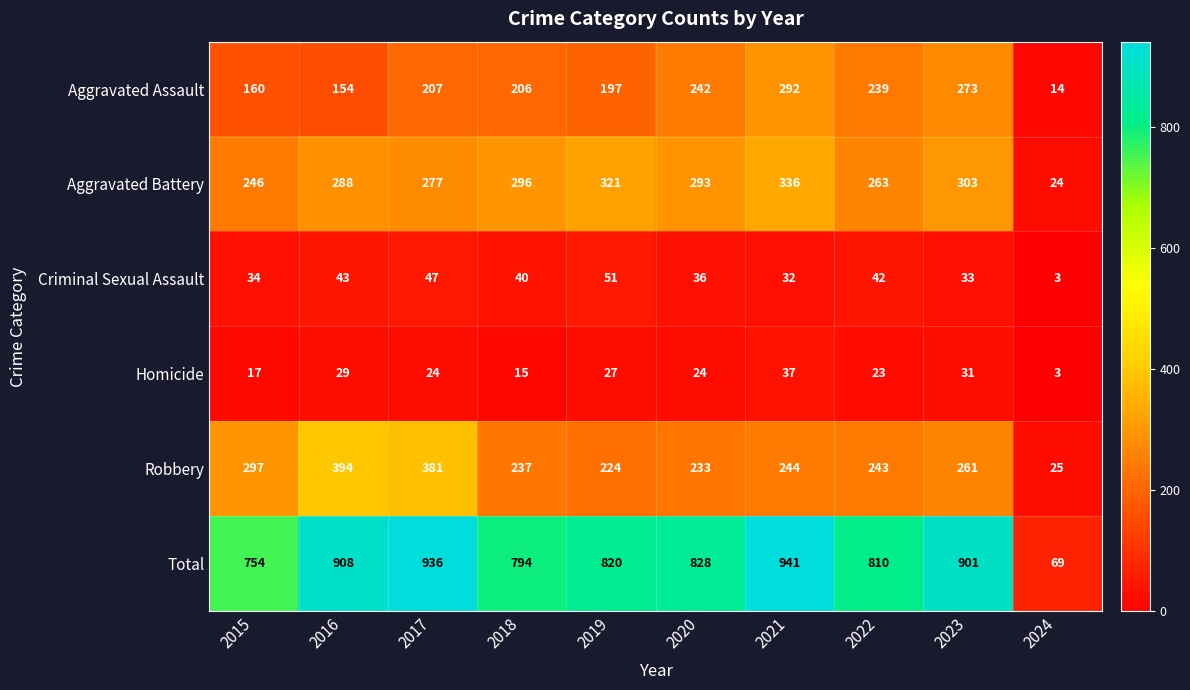

Which category has the lowest value across all series?

2024